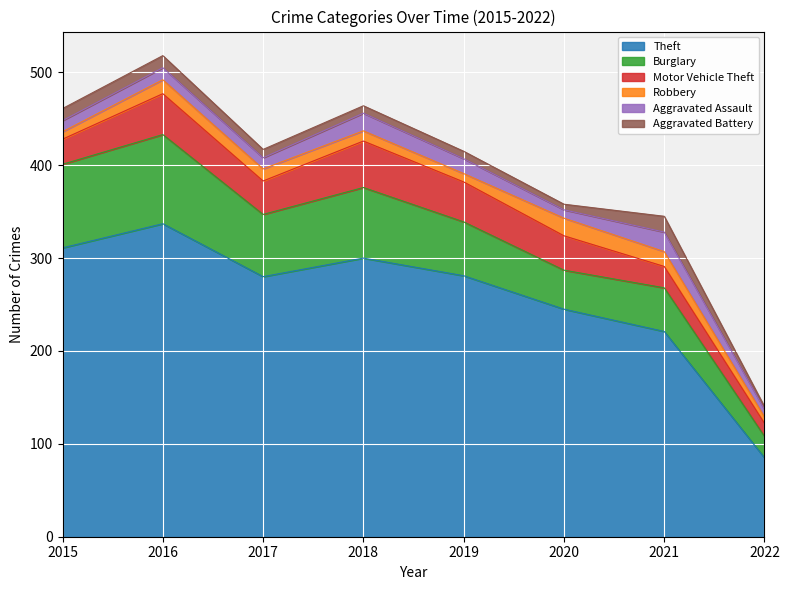

Is it true that Theft equals 457 at 2017?

False